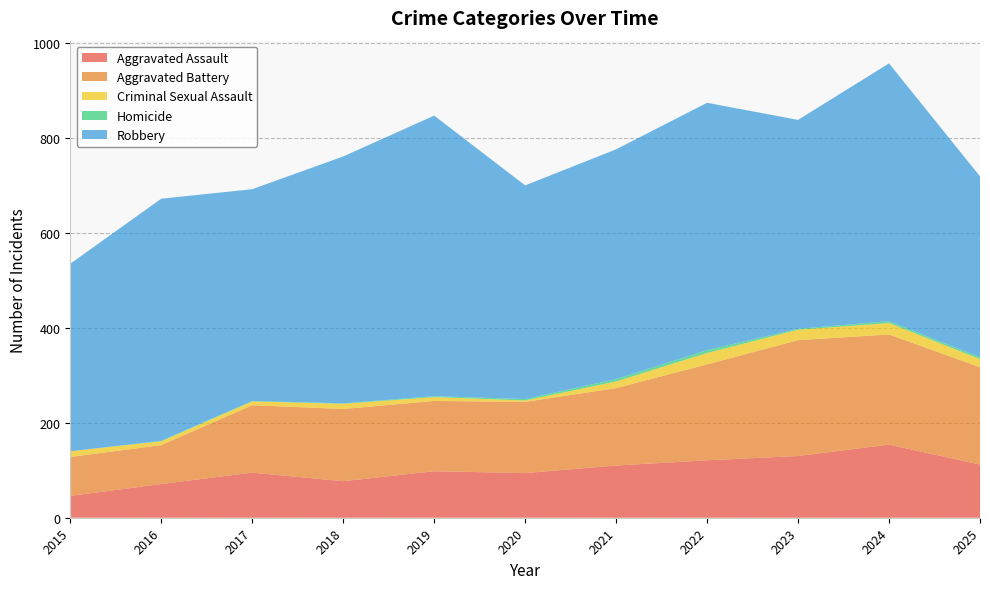

Reading left to right, extract all data points from this chart.

Aggravated Assault: 2015=46	2016=71	2017=95	2018=77	2019=98	2020=94	2021=110	2022=121	2023=130	2024=154	2025=112
Aggravated Battery: 2015=82	2016=82	2017=142	2018=152	2019=148	2020=150	2021=163	2022=202	2023=244	2024=232	2025=205
Criminal Sexual Assault: 2015=12	2016=8	2017=8	2018=11	2019=8	2020=3	2021=14	2022=24	2023=22	2024=24	2025=17
Homicide: 2015=0	2016=1	2017=1	2018=1	2019=2	2020=3	2021=5	2022=6	2023=2	2024=4	2025=4
Robbery: 2015=395	2016=510	2017=446	2018=520	2019=591	2020=450	2021=484	2022=521	2023=440	2024=543	2025=381